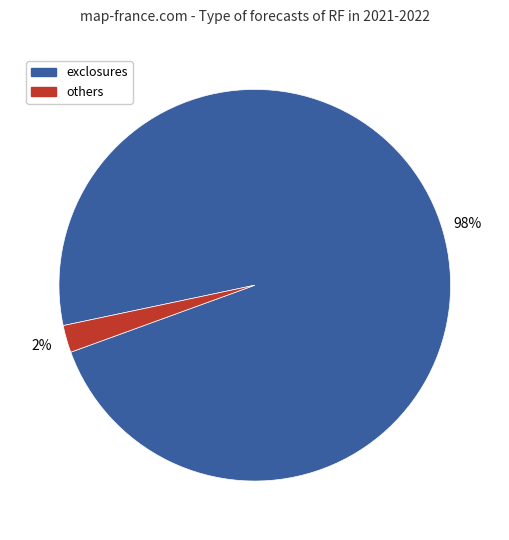

Is there any slice that represents more than half of the pie?

Yes